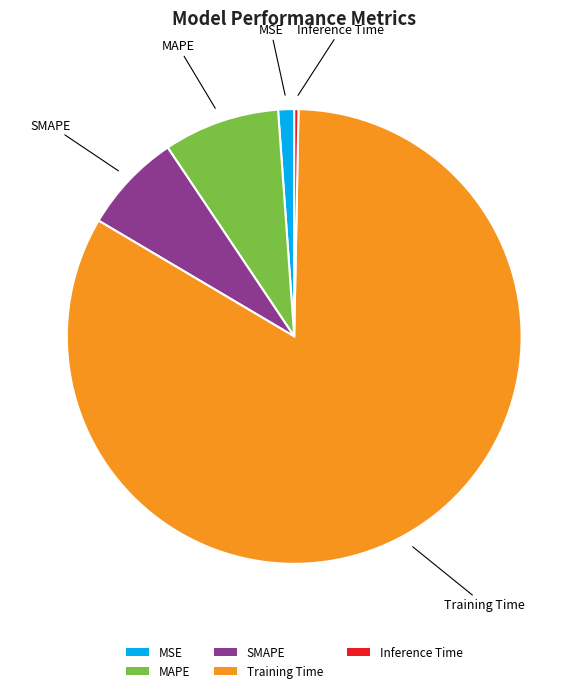

Rank the categories by value from highest to lowest.

Training Time, MAPE, SMAPE, MSE, Inference Time